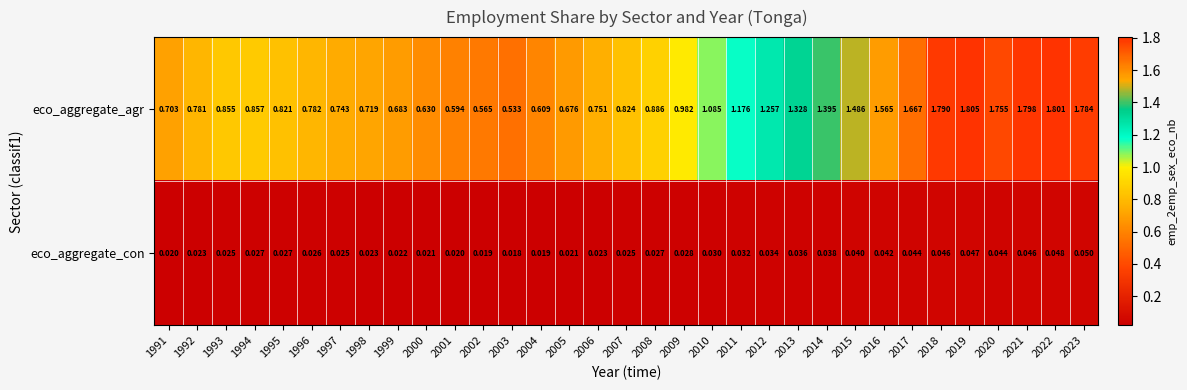

Which series changed the most between 2013 and 2018?

eco_aggregate_agr